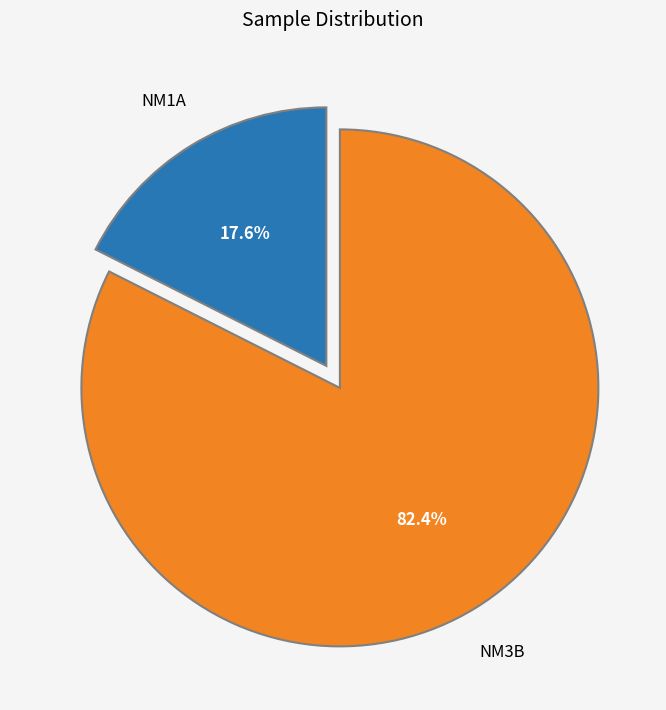

Rank the categories by value from highest to lowest.

NM3B, NM1A